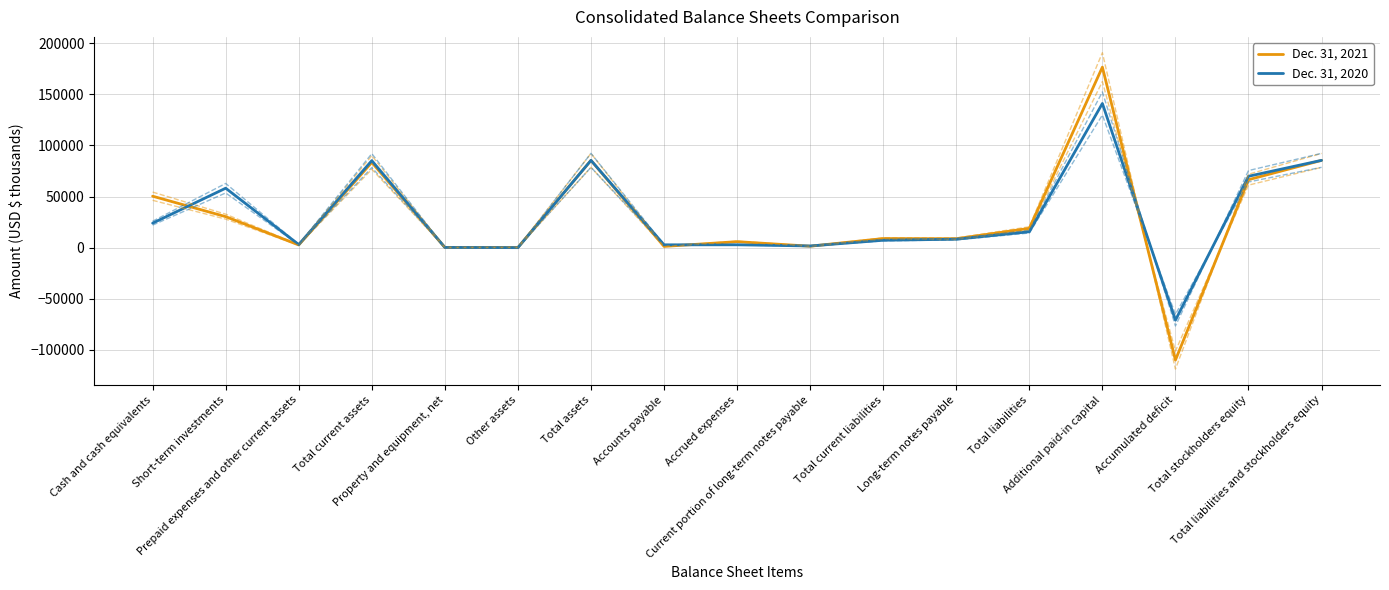

At Total assets, list the series in order from largest to smallest.

Dec. 31, 2020, Dec. 31, 2021